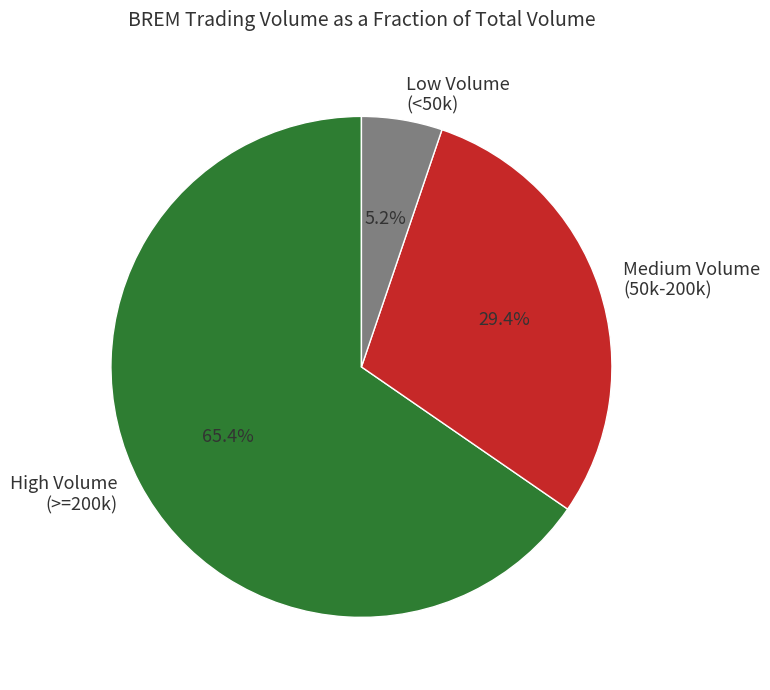

What is the largest slice in the pie chart?

High Volume (>=200k)